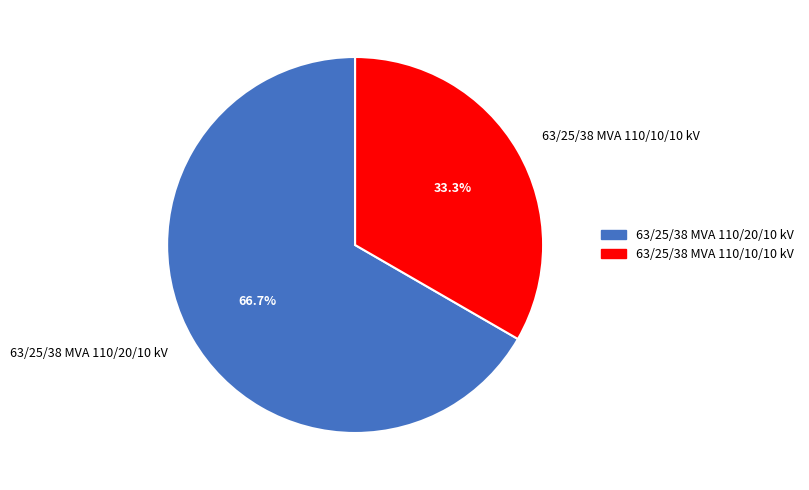

True or false: 63/25/38 MVA 110/10/10 kV accounts for 39% of the total.

False